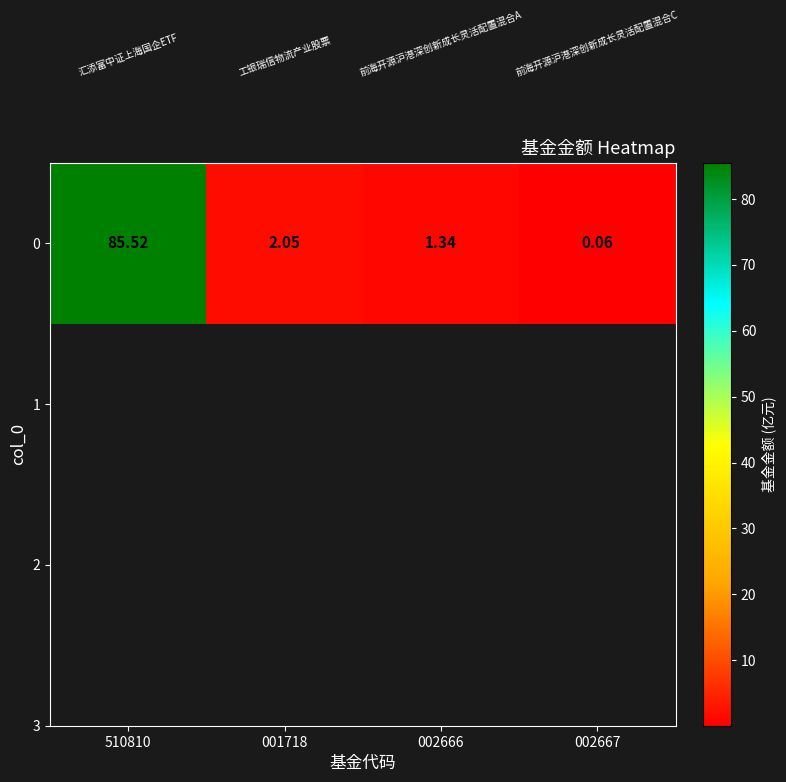

What is the sum of all values?

89.0